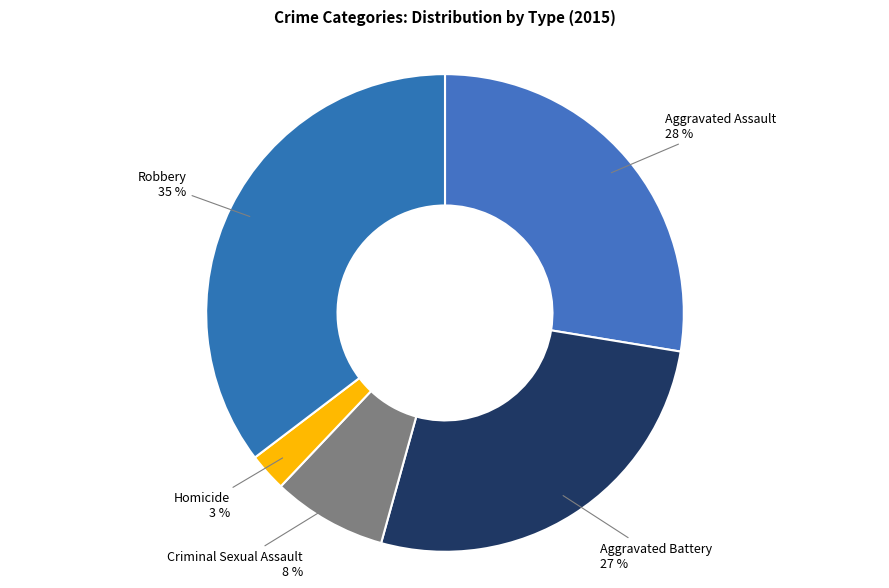

The Criminal Sexual Assault slice represents 1% of the pie. True or false?

False